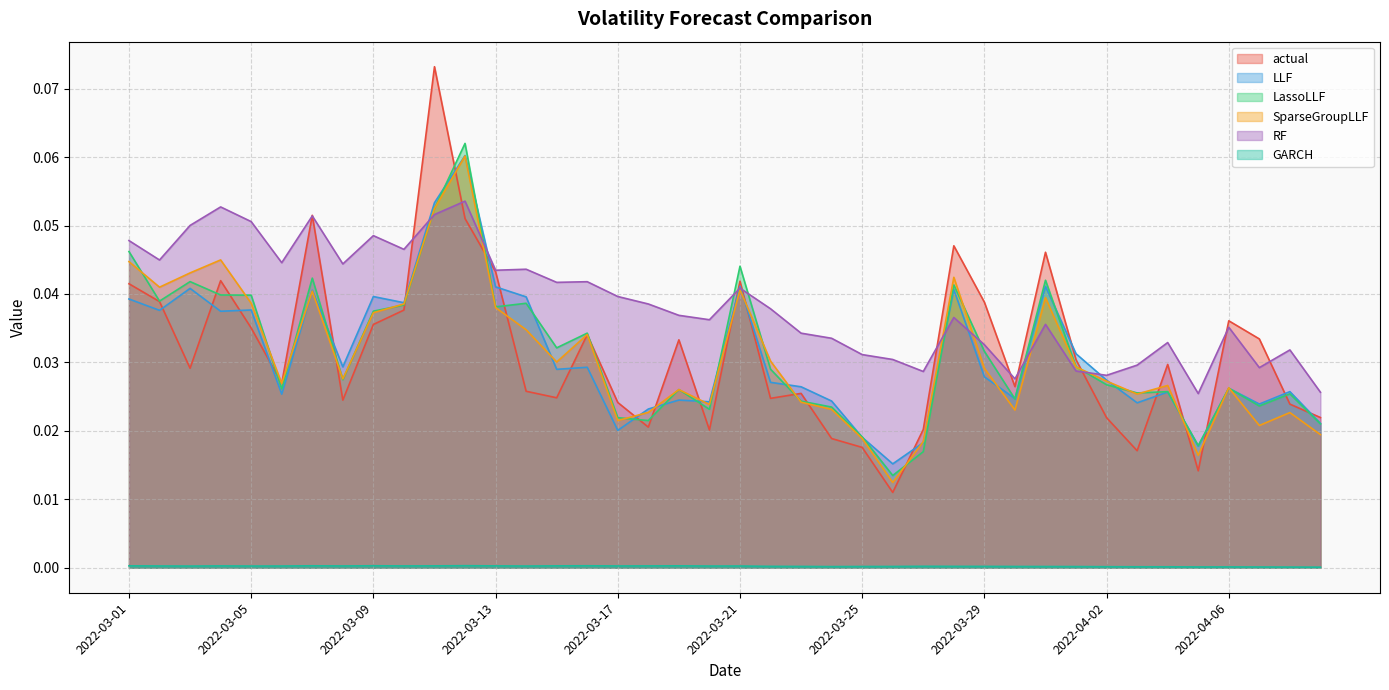

What position from the left is 2022-03-31?

31